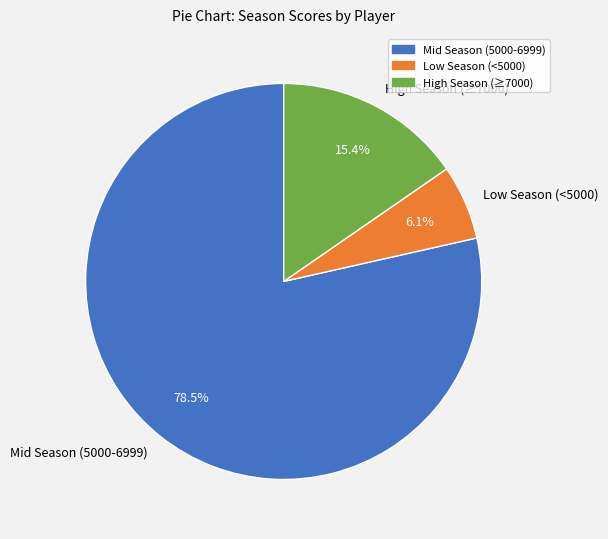

How much of the chart is everything except Low Season (<5000)?

93.9%